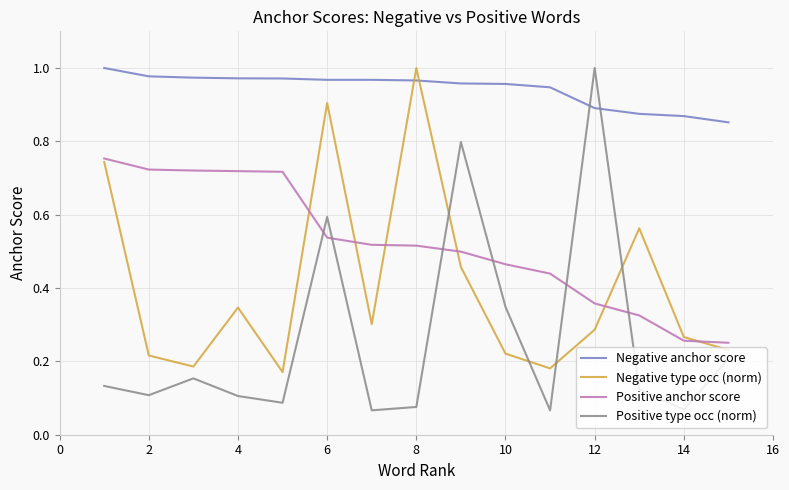

Which series has the largest total across all categories?

Negative anchor score